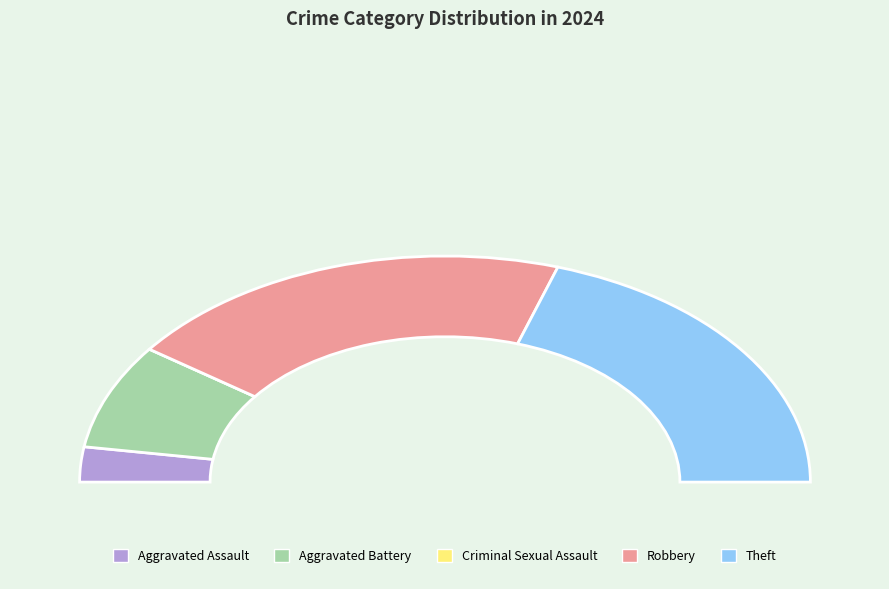

Count the number of slices in the pie.

5